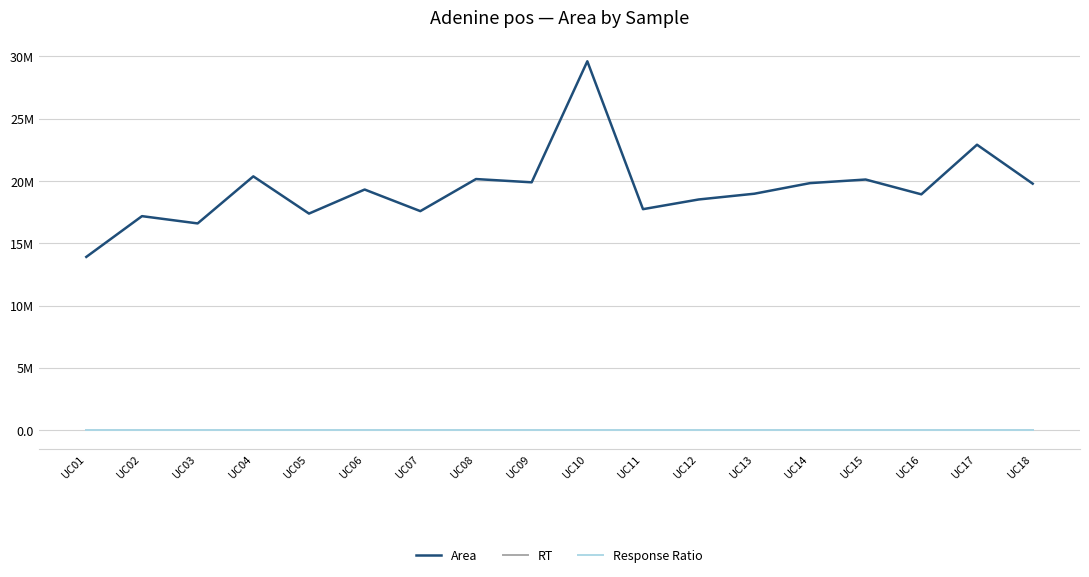

Does the chart display data point markers on the line(s)?

No